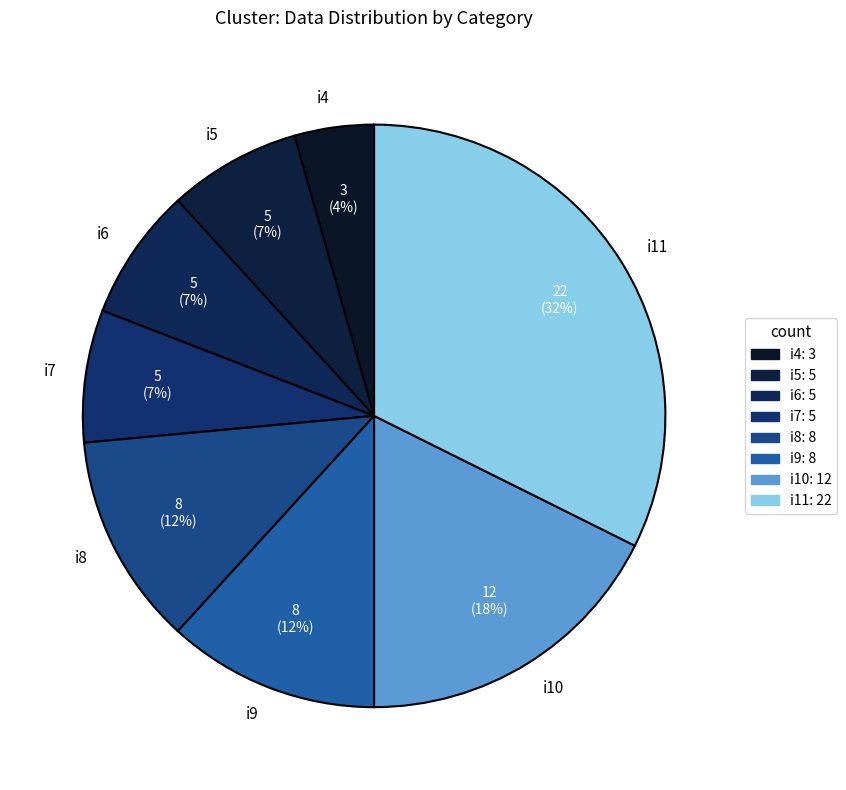

To the nearest percent, what is the average slice percentage?

12%